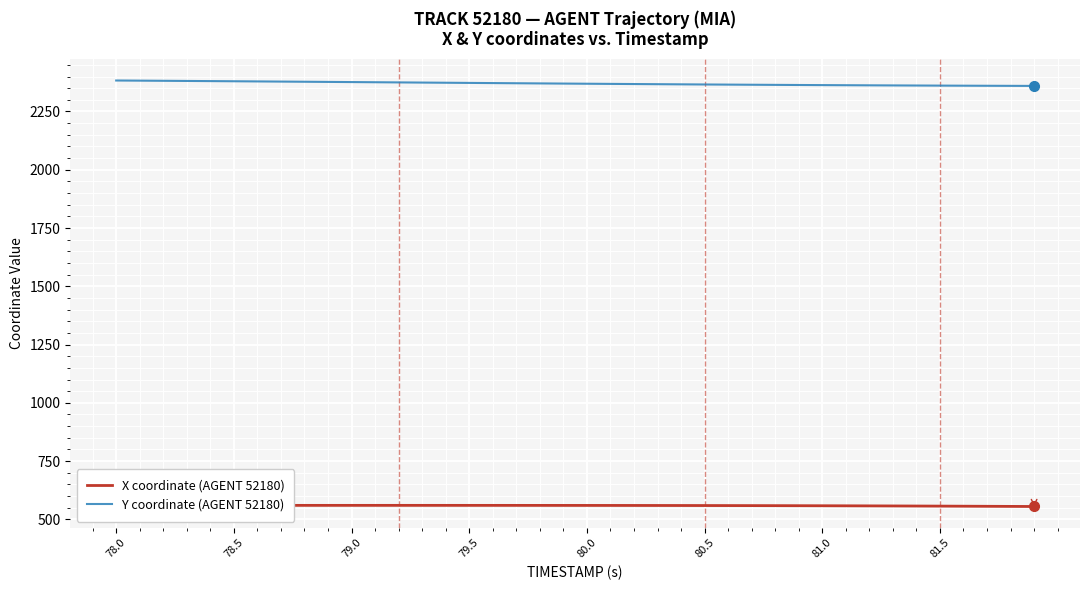

Rank the series by their average value, from highest to lowest.

Y coordinate (AGENT 52180), X coordinate (AGENT 52180)